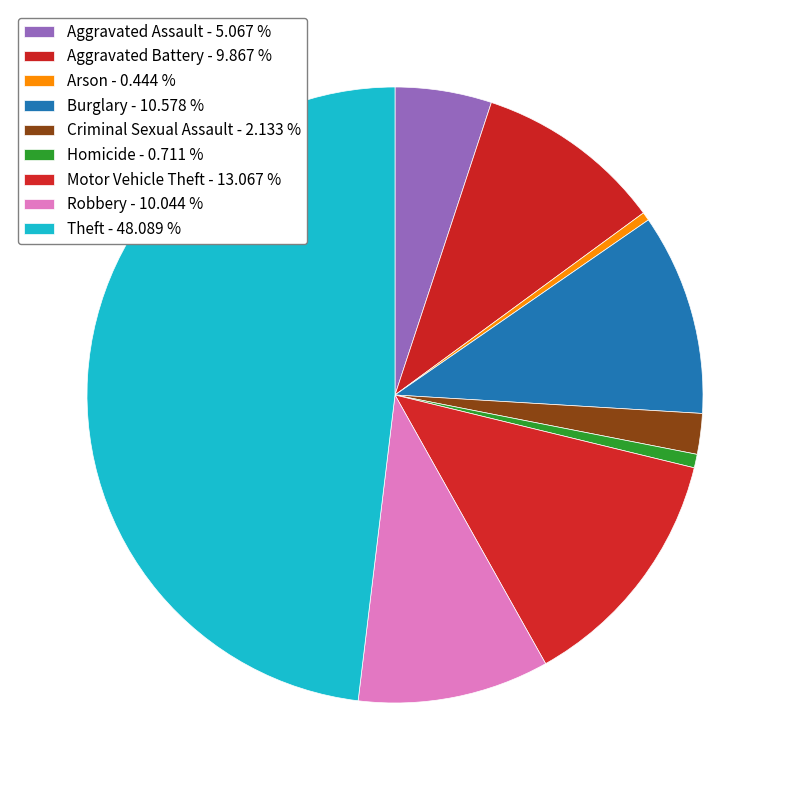

Combined, what portion of the pie is Aggravated Assault and Motor Vehicle Theft?

18.1%